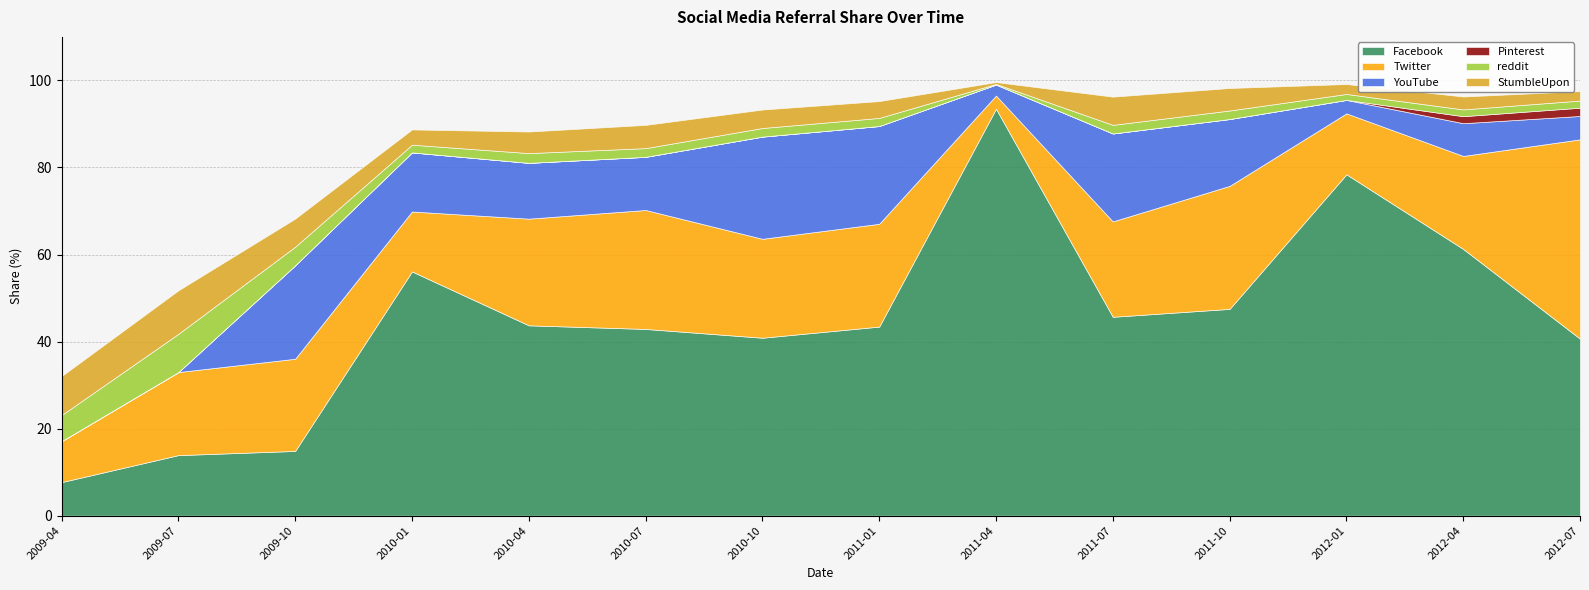

What is the difference between the maximum and minimum values in the Facebook series?

85.8